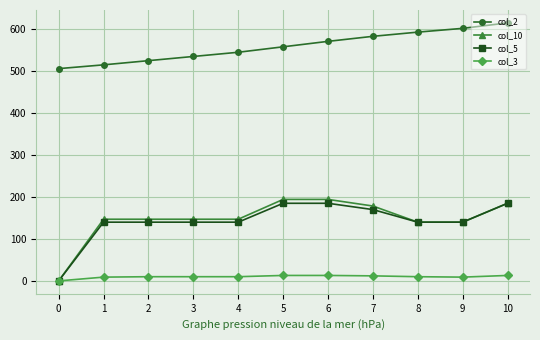

Is the value of col_3 at 10 greater than the value of col_2 at 2?

No